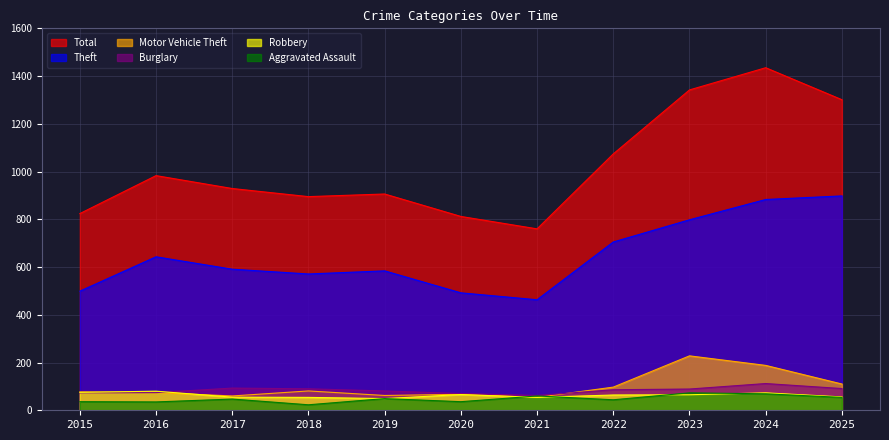

Rank the categories by Motor Vehicle Theft value from lowest to highest.

2021, 2017, 2019, 2020, 2016, 2015, 2018, 2022, 2025, 2024, 2023